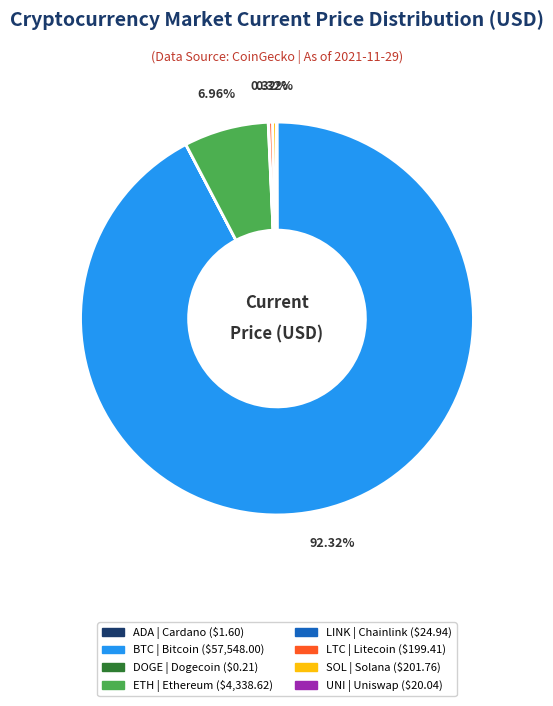

Does any single category account for the majority?

Yes